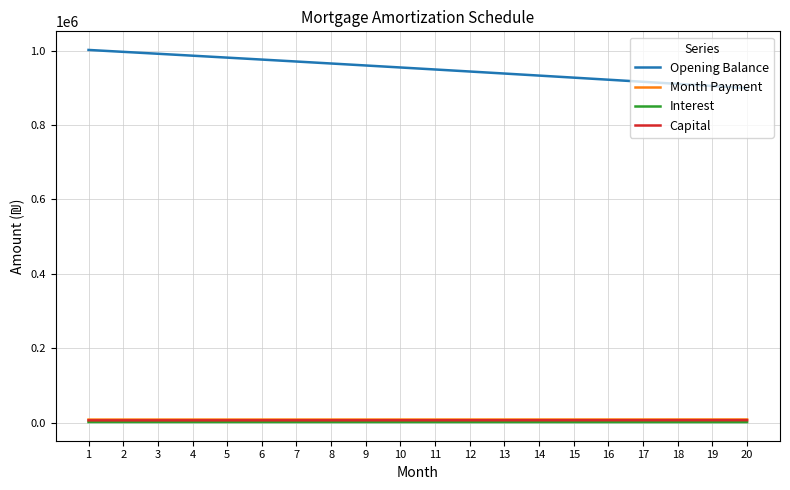

Count the number of categories in the chart.

20